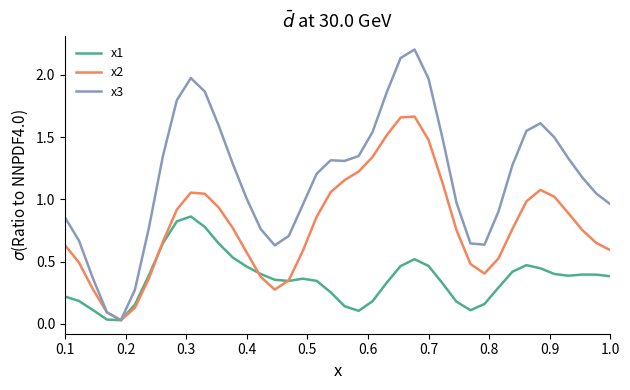

What is the greatest value displayed?

2.2